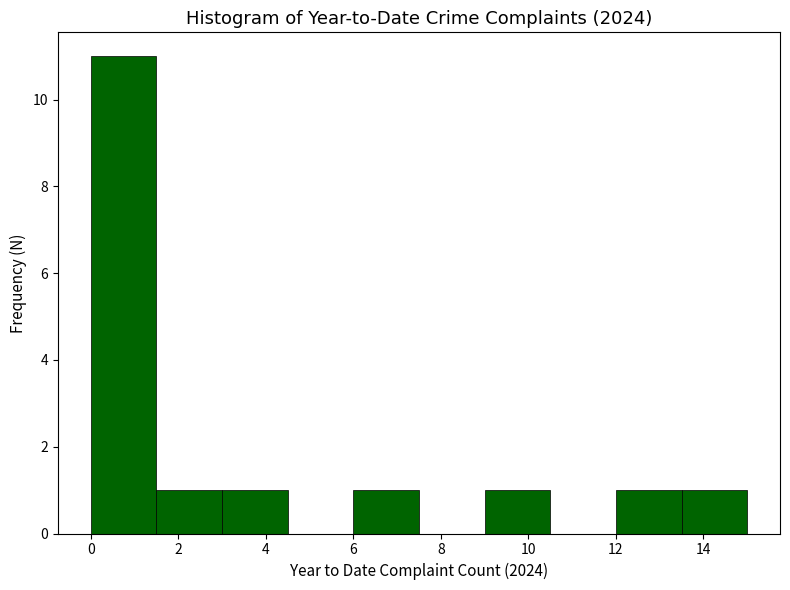

Which range on the x-axis has the tallest bar?

0.0 to 1.5